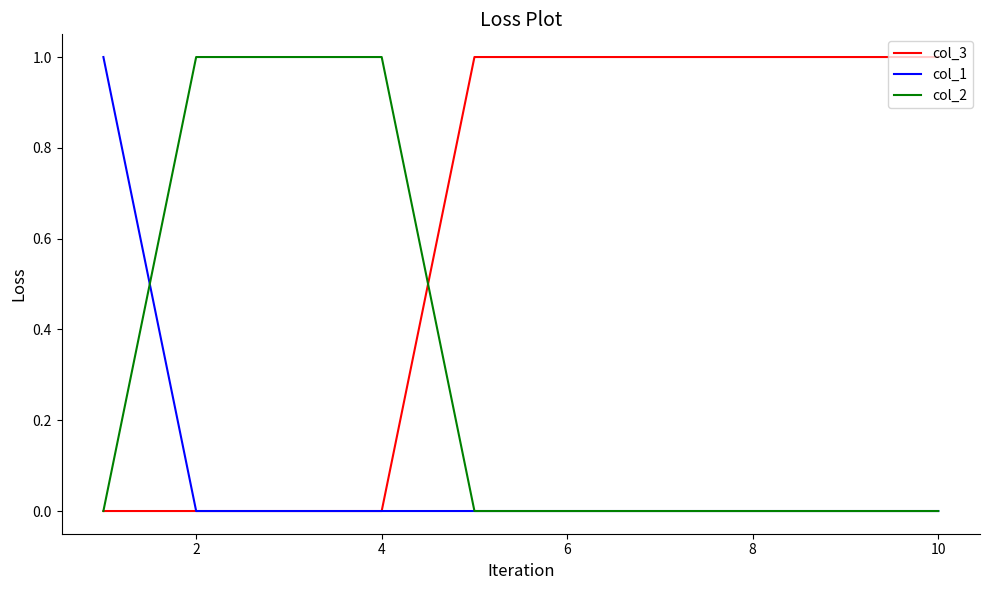

How many lines are shown in the chart?

3